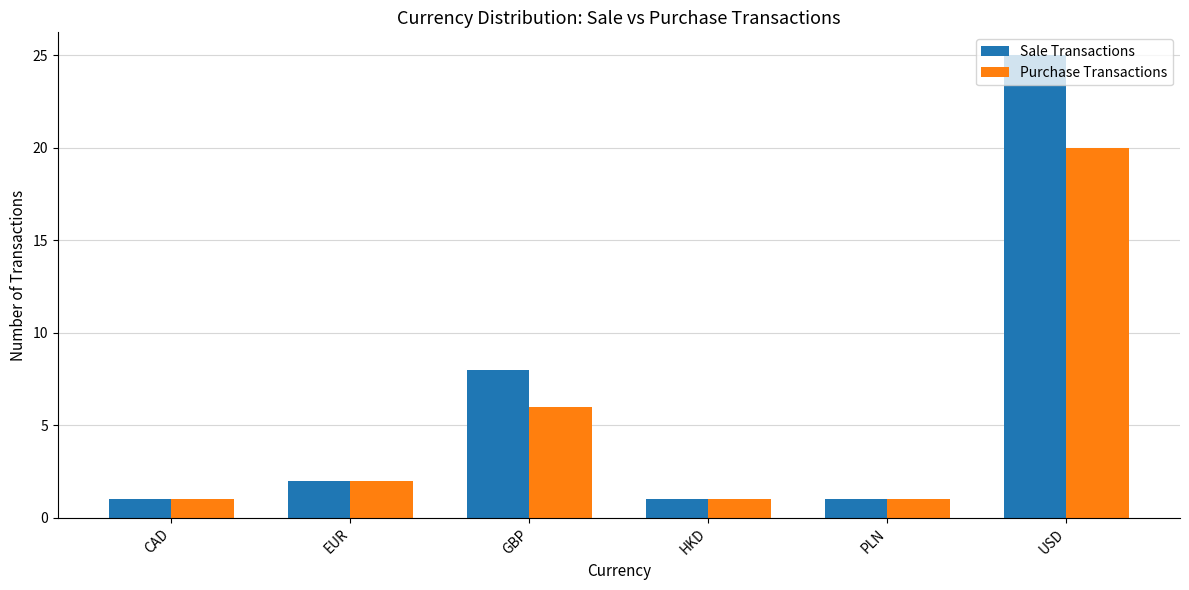

Which series has the widest spread of values?

Sale Transactions